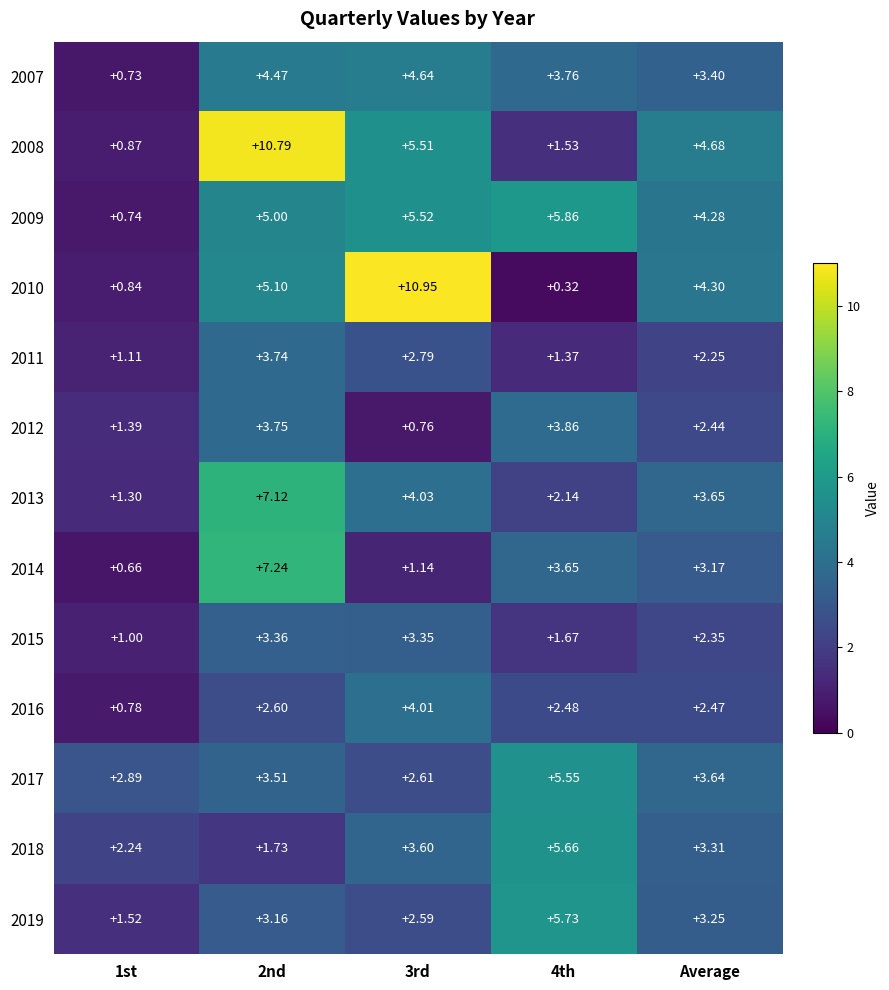

Is the value of 2019 at 1st greater than the value of 2017 at 3rd?

No